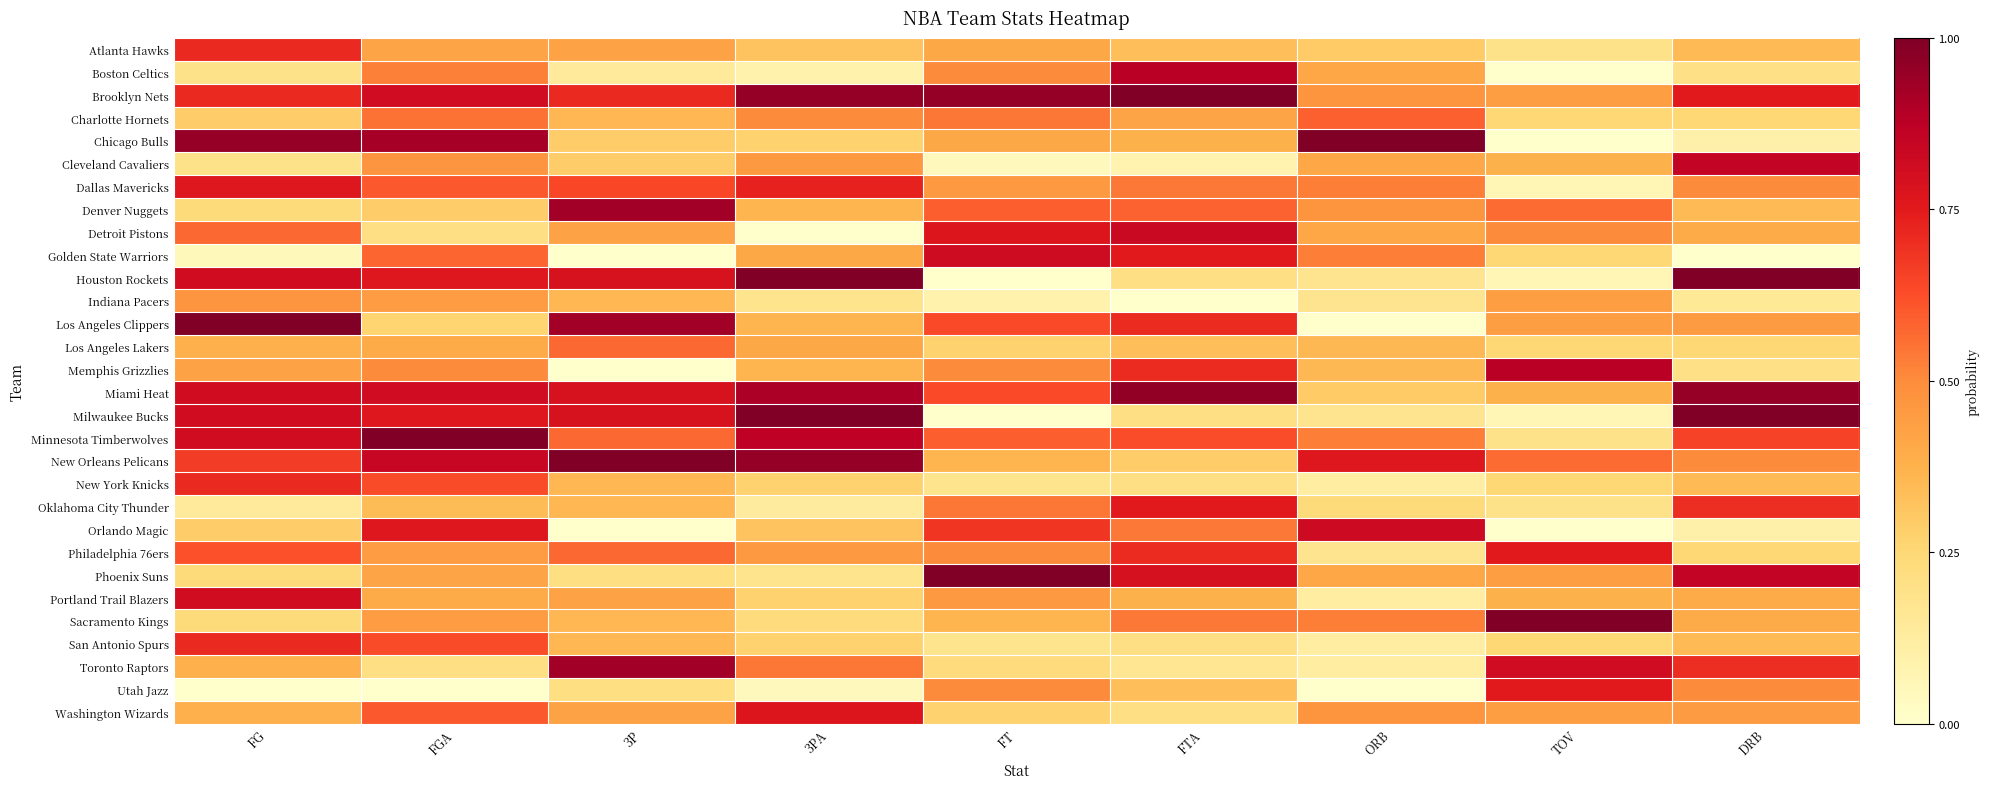

What is the total value across all series at FTA?

14.7